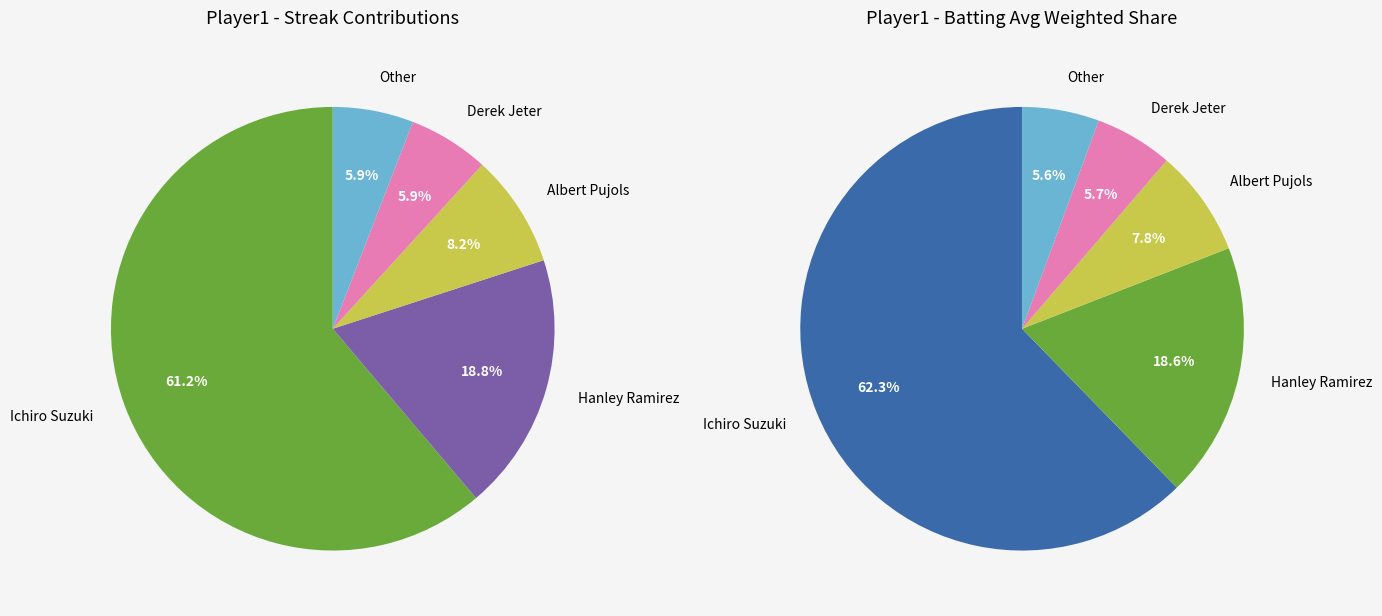

Does any single category account for the majority?

Yes